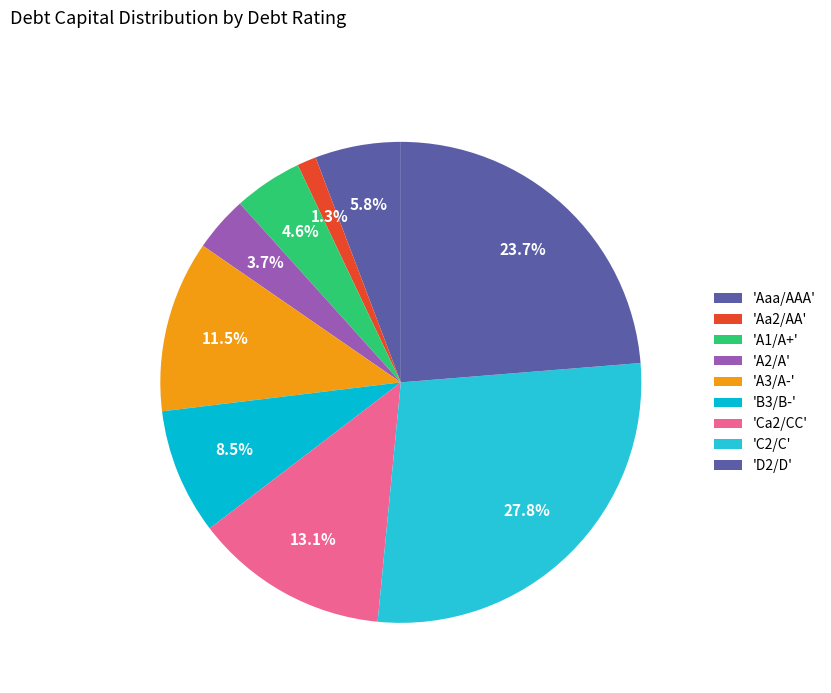

Count the number of slices in the pie.

9